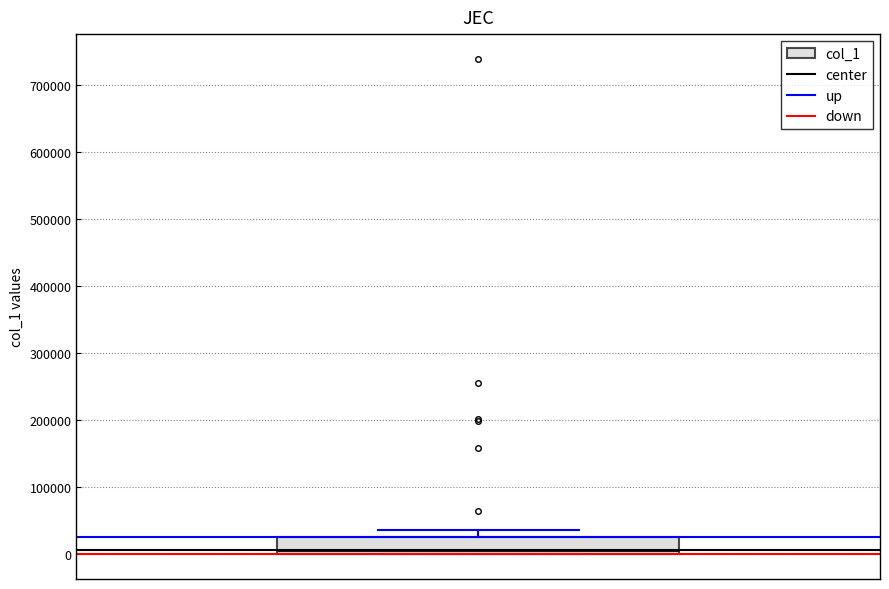

Read this box plot against the y-axis: the position of the median line, the range covered by the box, and the ends of both whiskers. The values are not printed on the chart, so give them approximately, as read against the axis.

median 10000, box 0 to 20000, whiskers 0 to 40000